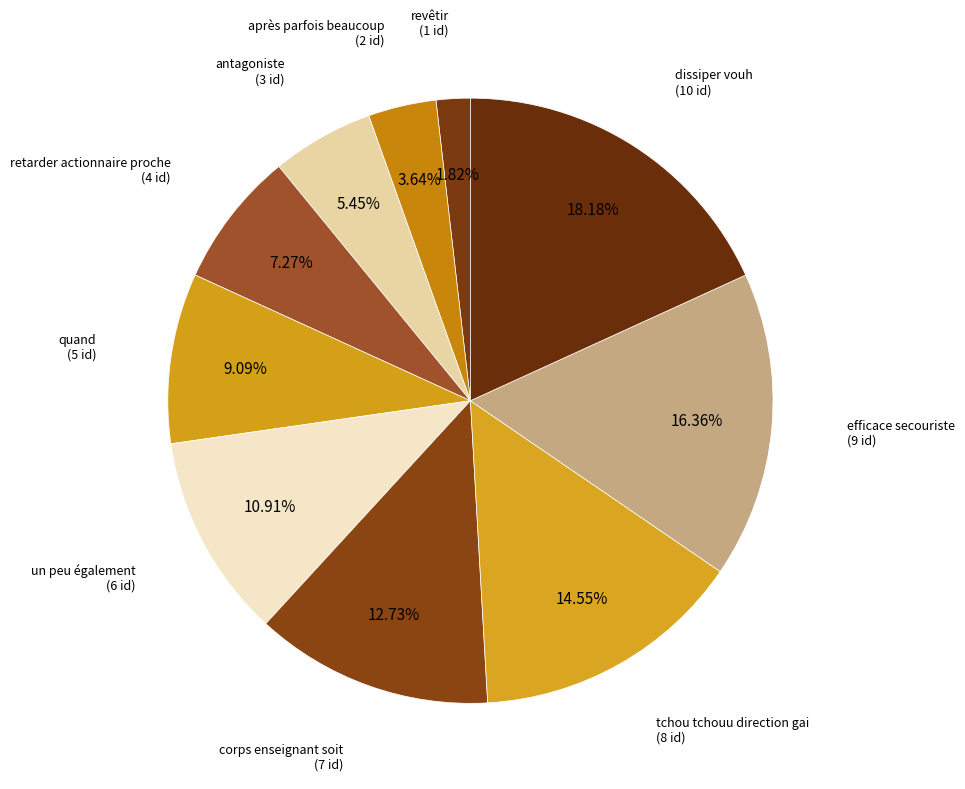

Is it true that tchou tchouu direction gai is 22% of the pie?

False